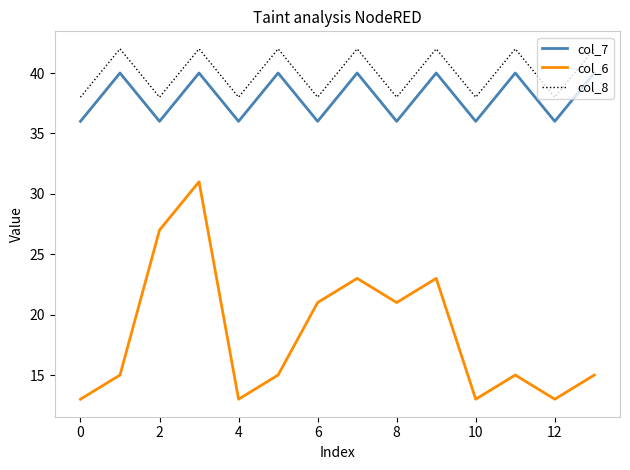

Which series has the widest spread of values?

col_6